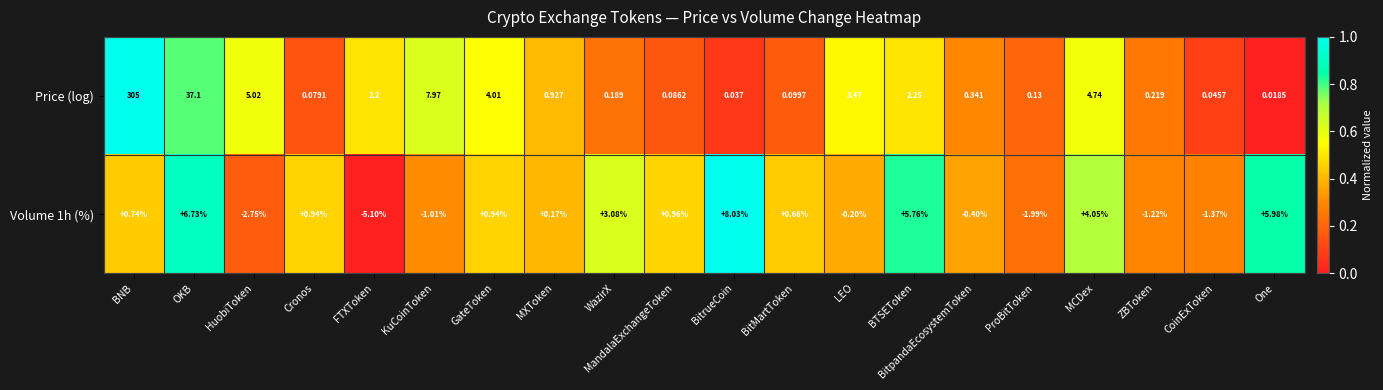

At which category is the sum across all series the highest?

BNB